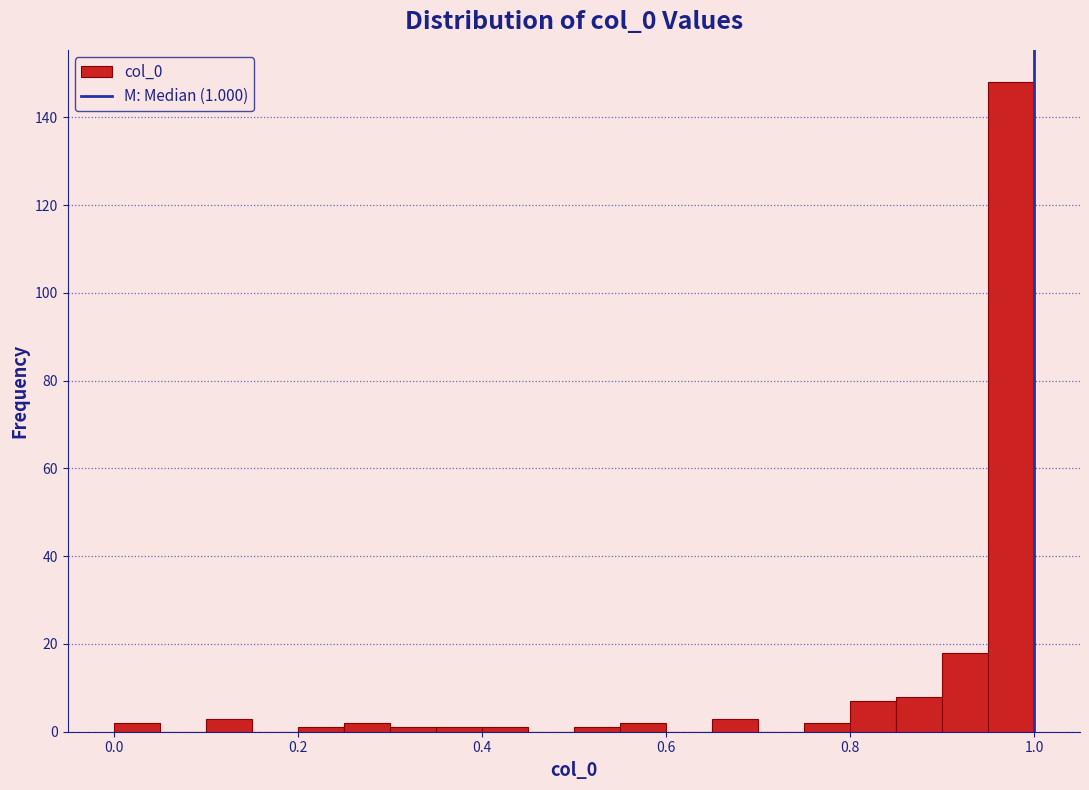

Around what value on the x-axis is the tallest bar? Give the approximate position of its centre, as read against the axis.

0.98